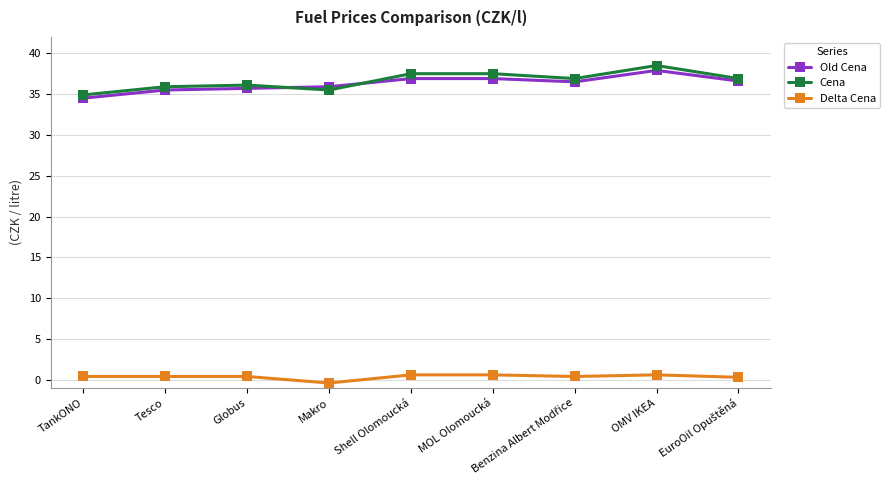

True or false: Cena and Delta Cena intersect in this chart.

False